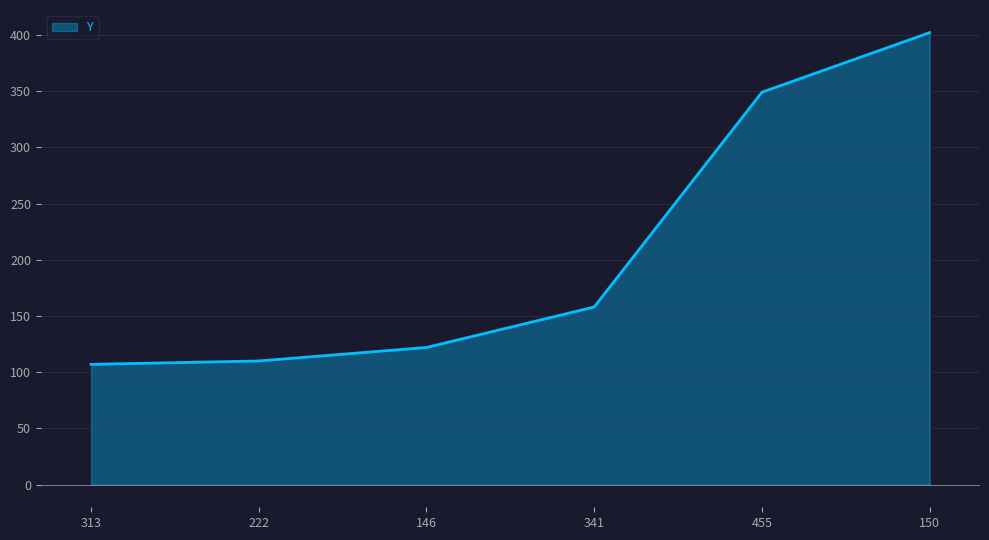

What is the average value?

208